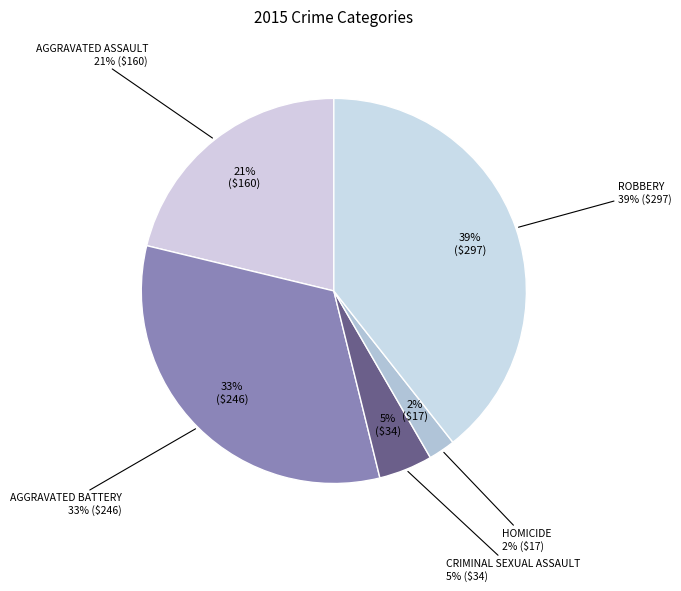

What is the change in value from Aggravated Battery to Homicide?

-229